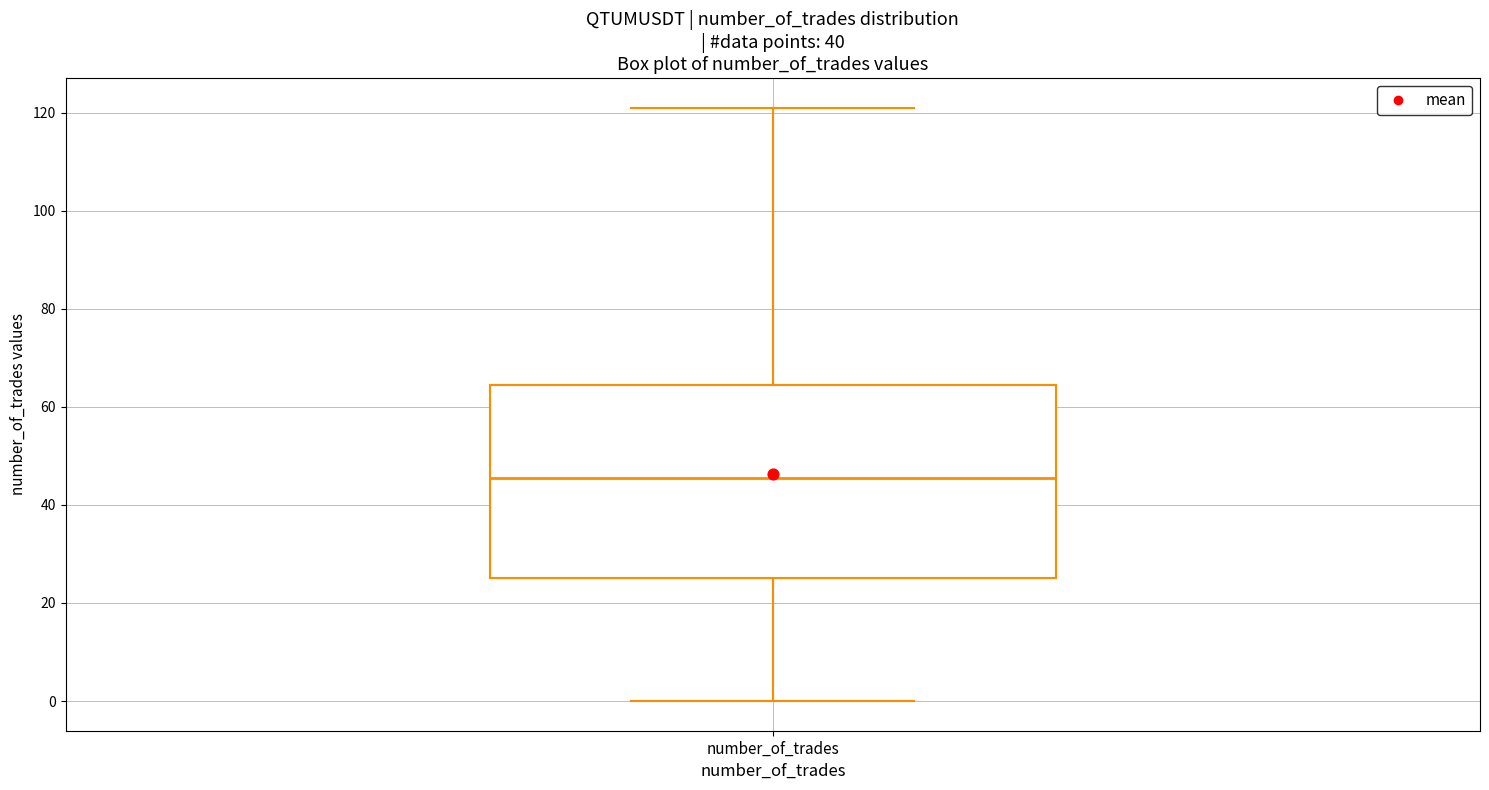

Transcribe this box plot: give where the median line is, the range the box spans, and where the two whiskers end, as read against the y-axis. The values are not printed on the chart, so give them approximately, as read against the axis.

median 46, box 26 to 64, whiskers 0 to 122